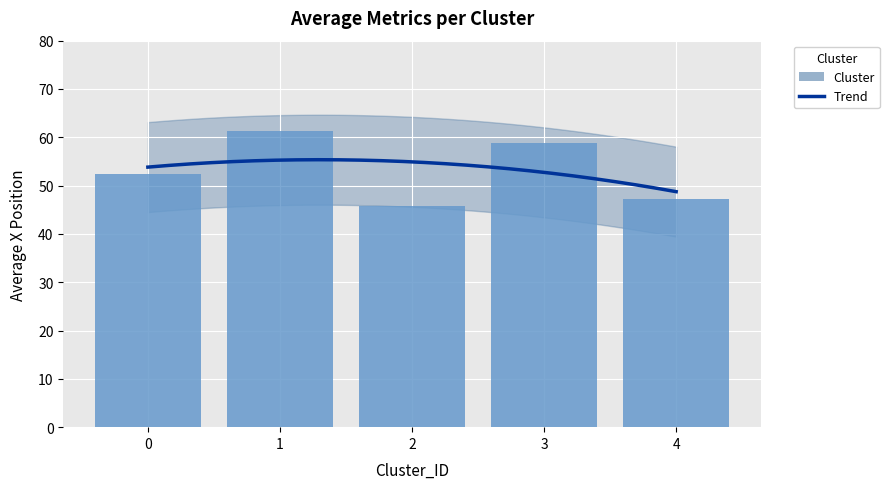

Rank the categories by value from highest to lowest.

1, 3, 0, 4, 2